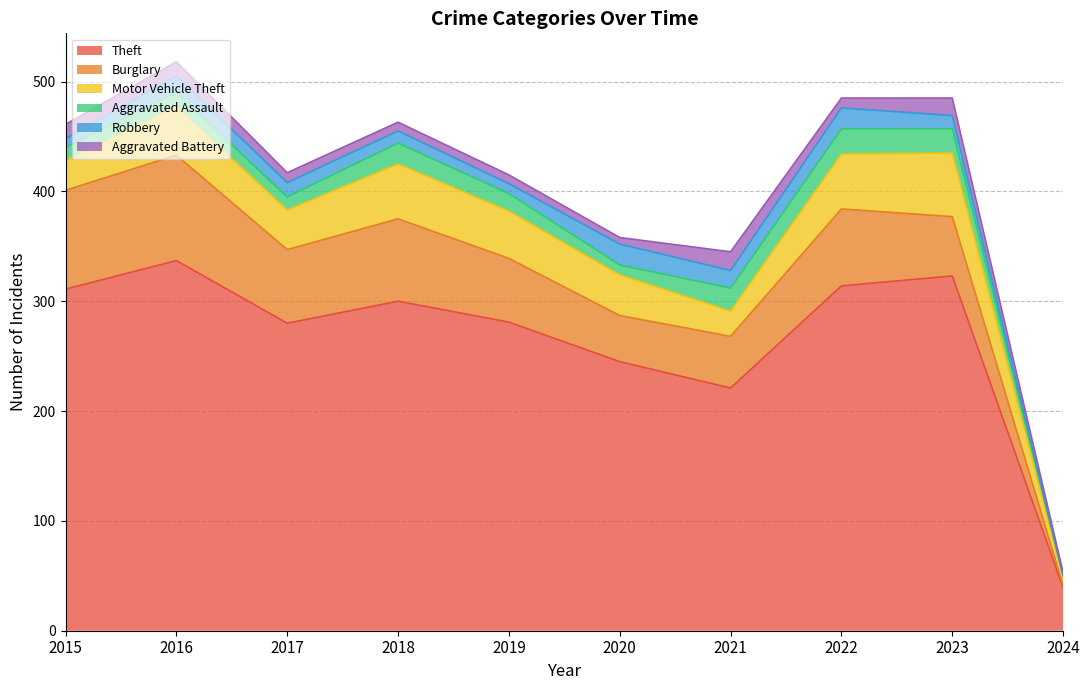

Where is Burglary nearest to the value 49?

2021